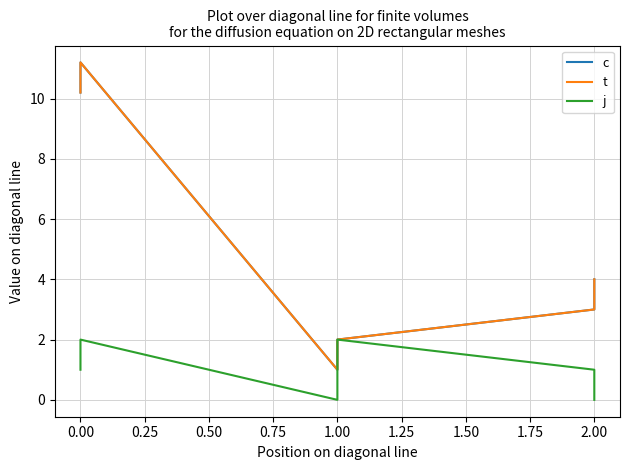

How many data points in t are less than 4?

3